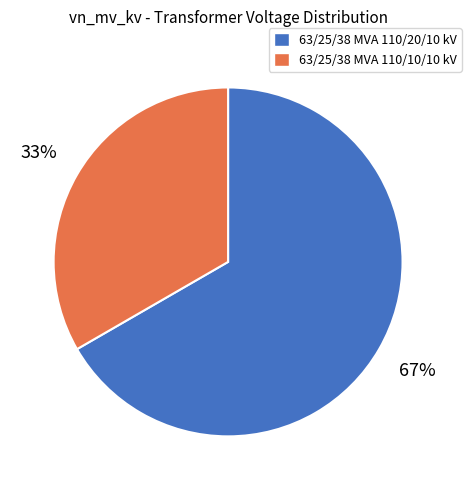

Is the sum of 63/25/38 MVA 110/10/10 kV and 63/25/38 MVA 110/20/10 kV greater than half?

Yes